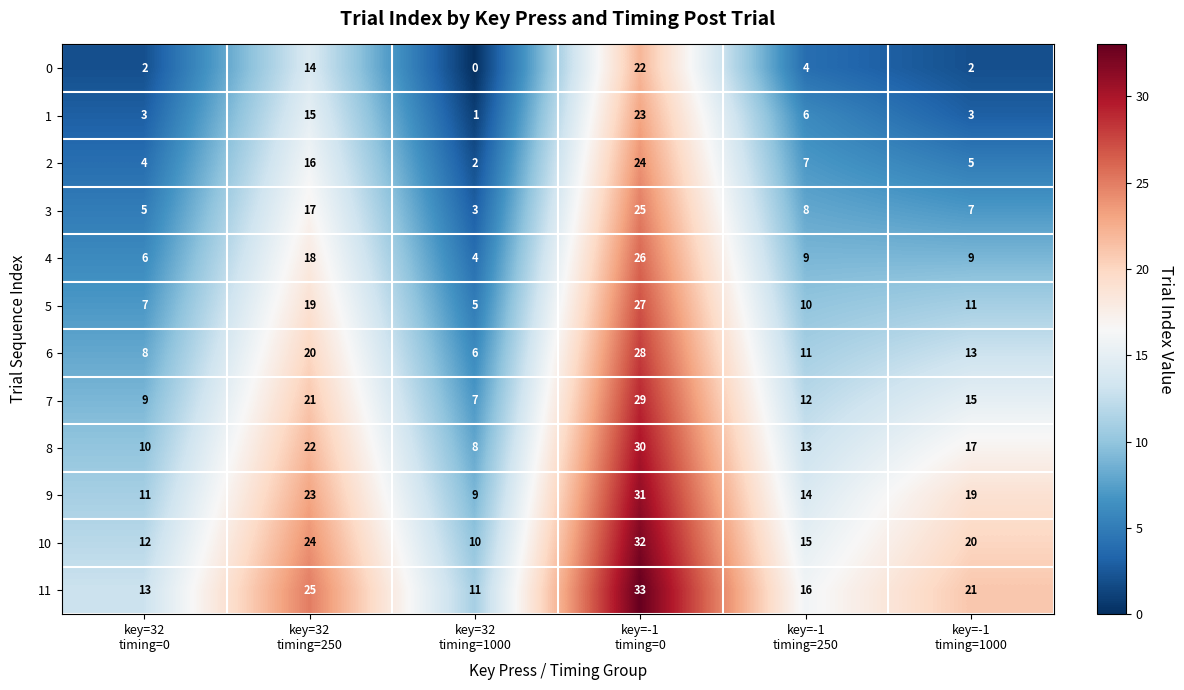

At key=32
timing=0, list the series in order from smallest to largest.

0, 1, 2, 3, 4, 5, 6, 7, 8, 9, 10, 11